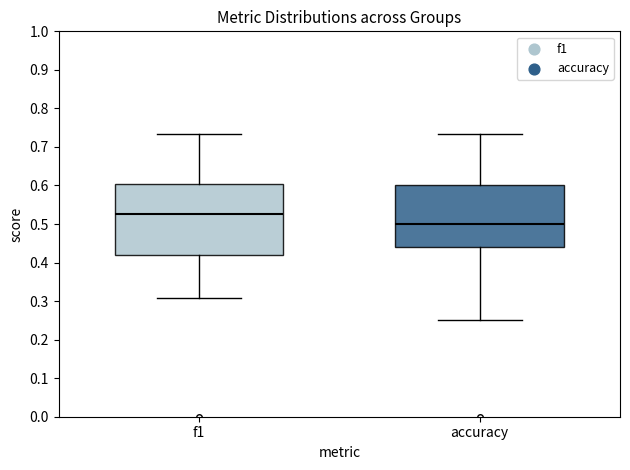

Reading left to right, read every box against the y-axis: the position of its median line, the range the box covers, and the ends of its whiskers. The values are not printed on the chart, so give them approximately, as read against the axis.

f1: median 0.53, box 0.42 to 0.60, whiskers 0.31 to 0.73
accuracy: median 0.50, box 0.44 to 0.60, whiskers 0.25 to 0.73